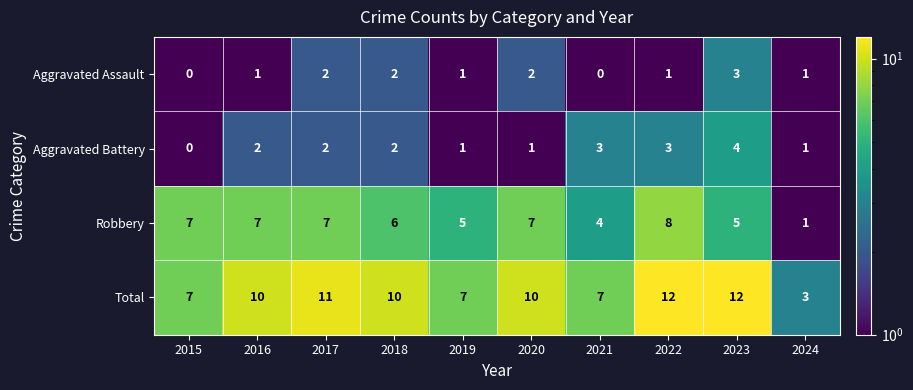

How many values in the Total series are below 10?

4